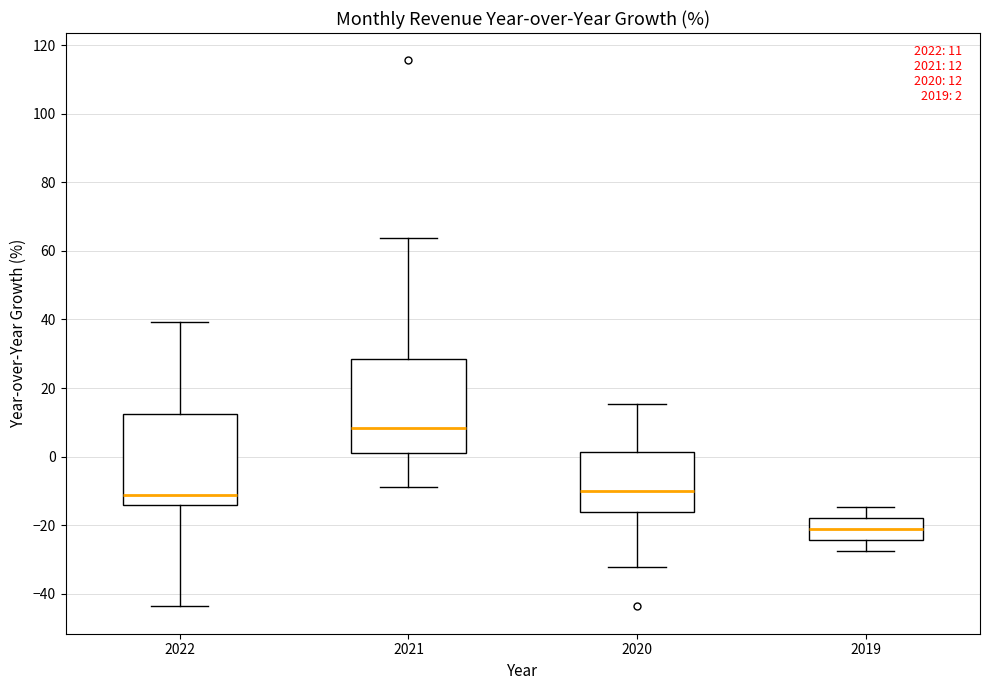

Which box's median line is the highest?

2021